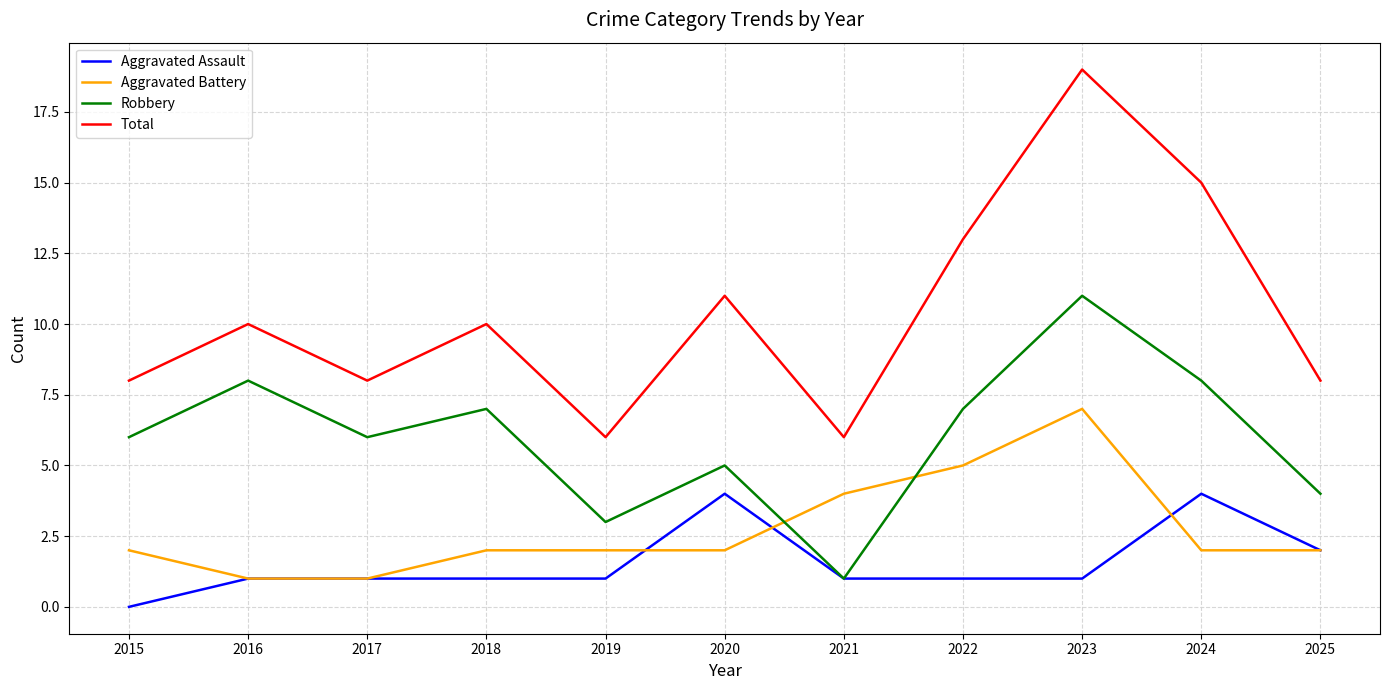

What value does the Total series have at 2019?

6